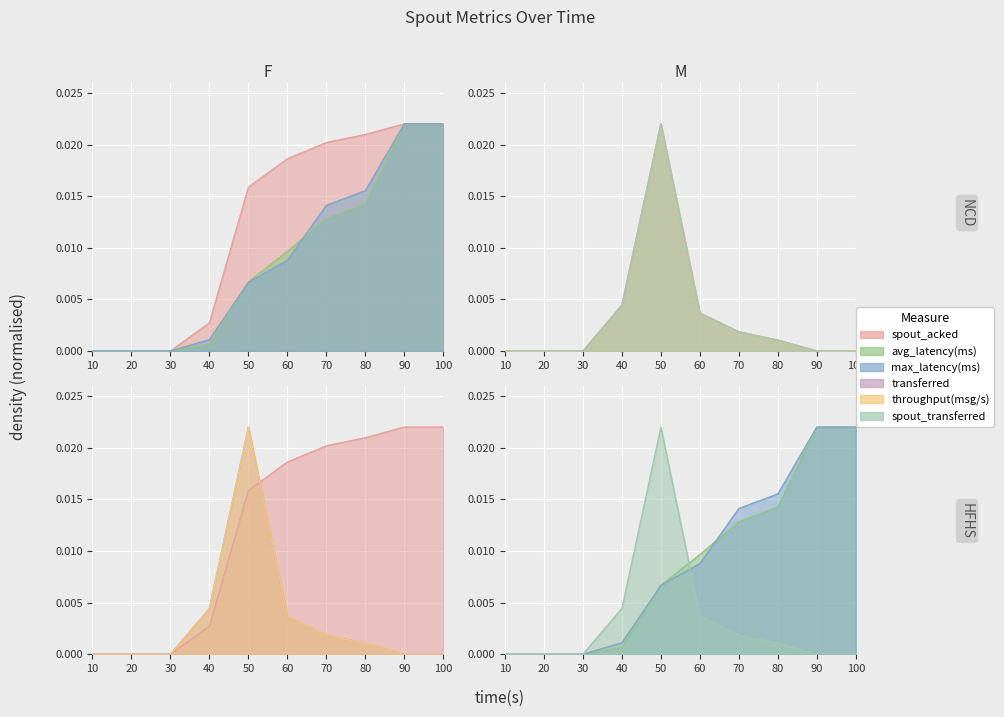

At which label does spout_max_complete_latency(ms) reach its minimum?

10